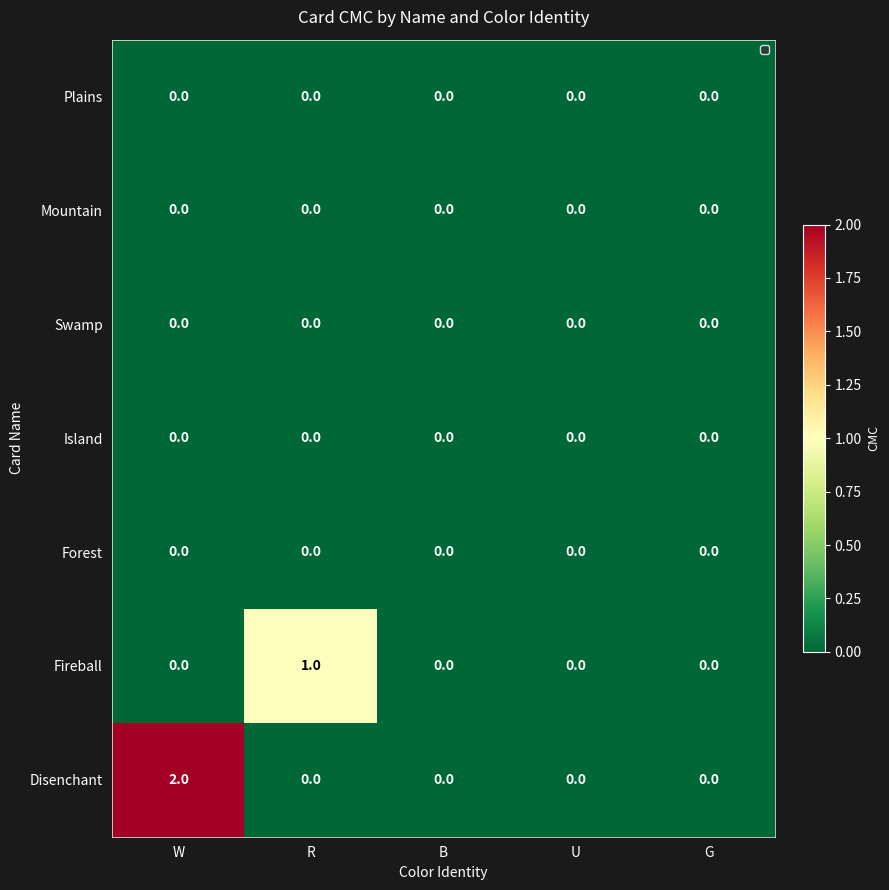

Which series has the largest range (max minus min)?

Disenchant